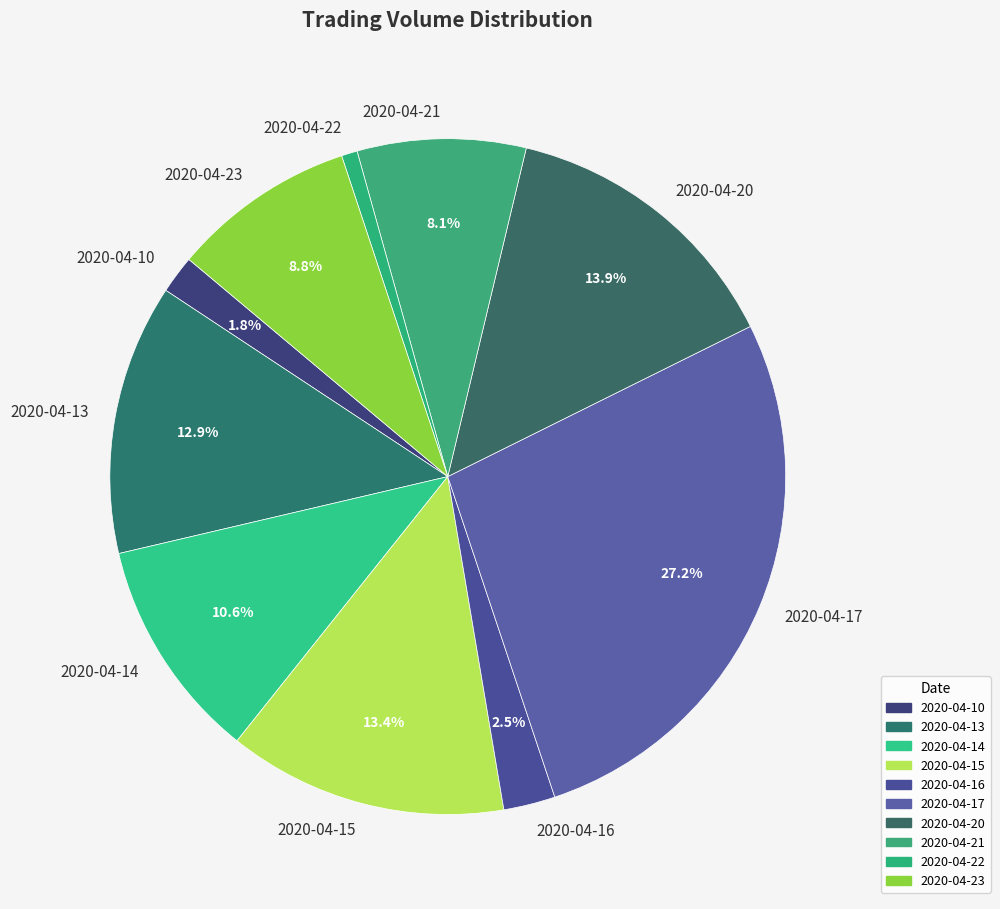

Is 2020-04-13 the majority of the pie?

No